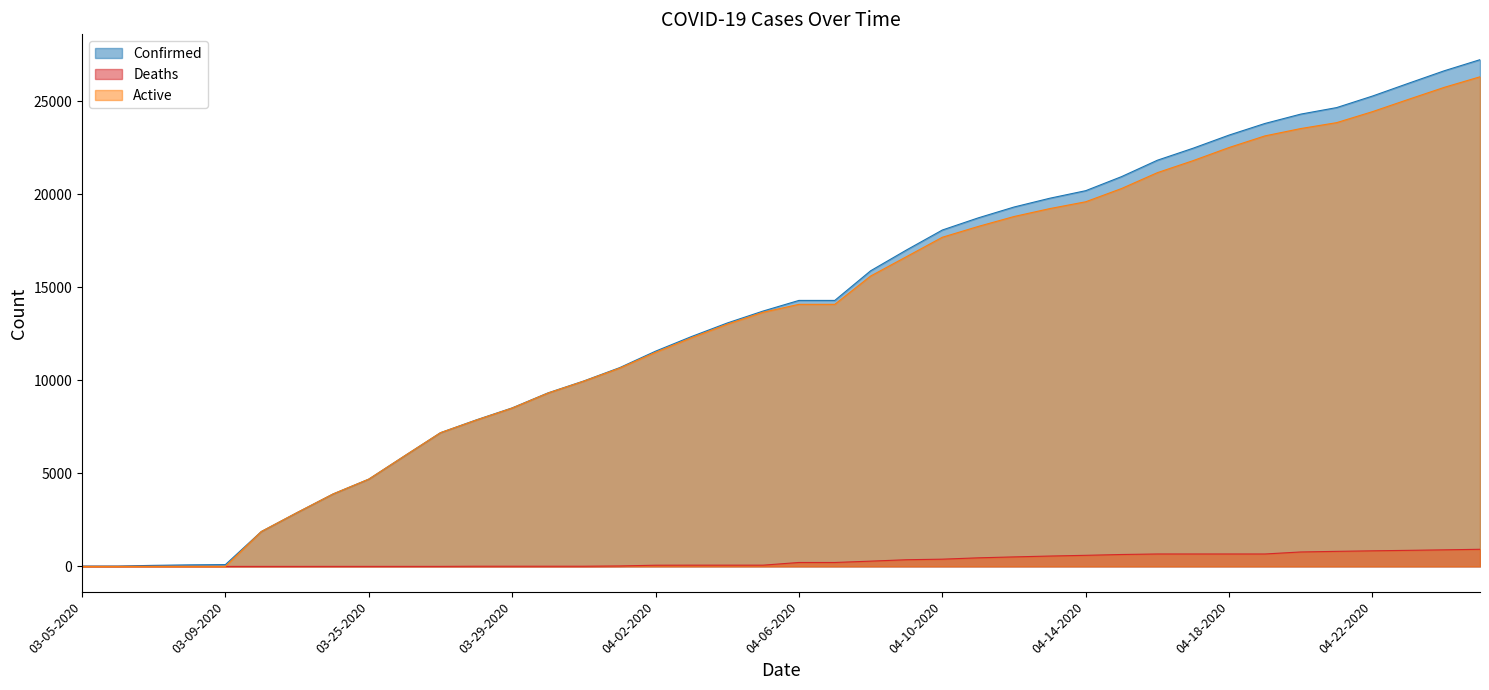

Reading left to right, transcribe all the data shown in this chart.

Confirmed: 18	19	57	83	98	1873	2894	3891	4691	5944	7187	7875	8519	9326	9967	10683	11567	12351	13081	13723	14294	14294	15887	17004	18077	18729	19313	19786	20191	20947	21828	22476	23179	23803	24306	24656	25276	25959	26633	27231
Deaths: 0	0	0	0	0	0	0	1	1	1	1	10	10	10	10	25	64	67	67	67	211	211	283	359	389	461	511	557	596	640	668	668	668	668	776	809	838	863	891	920
Active: 0	0	0	0	0	1873	2894	3890	4690	5943	7186	7865	8509	9316	9957	10658	11503	12284	13014	13656	14083	14083	15604	16645	17688	18268	18802	19229	19595	20307	21160	21808	22511	23135	23530	23847	24438	25096	25742	26311